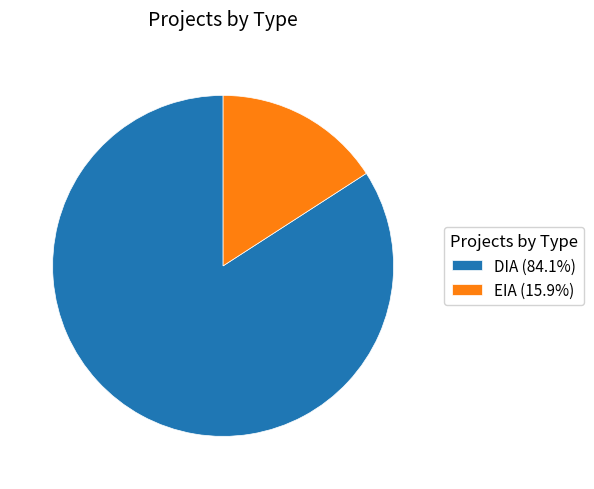

Do EIA (15.9%) and DIA (84.1%) together represent more than half of the pie?

Yes